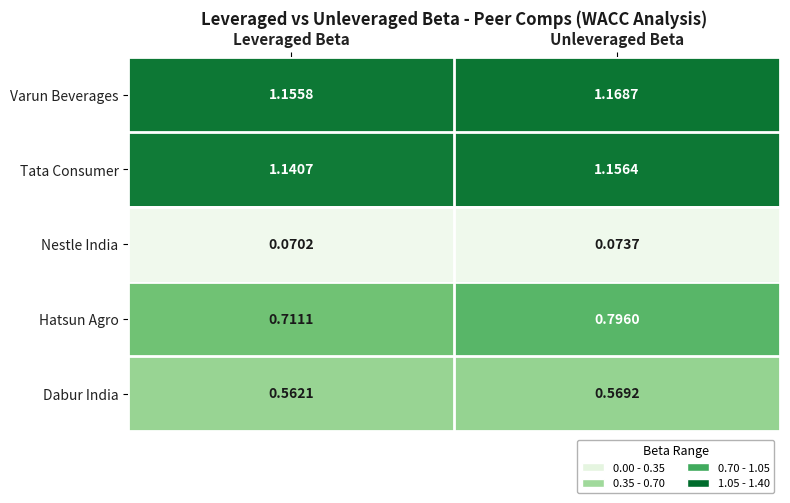

Which series has the largest total across all categories?

Varun Beverages